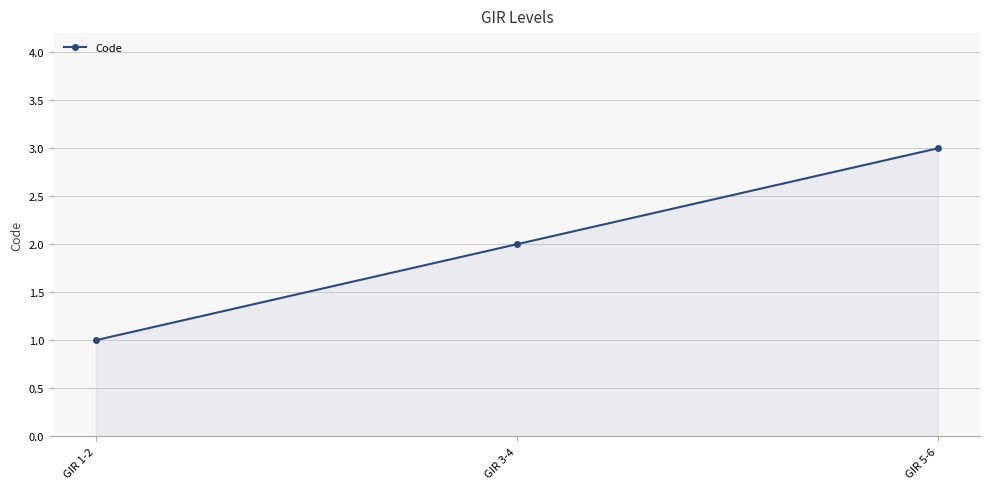

How many values are below 2?

1